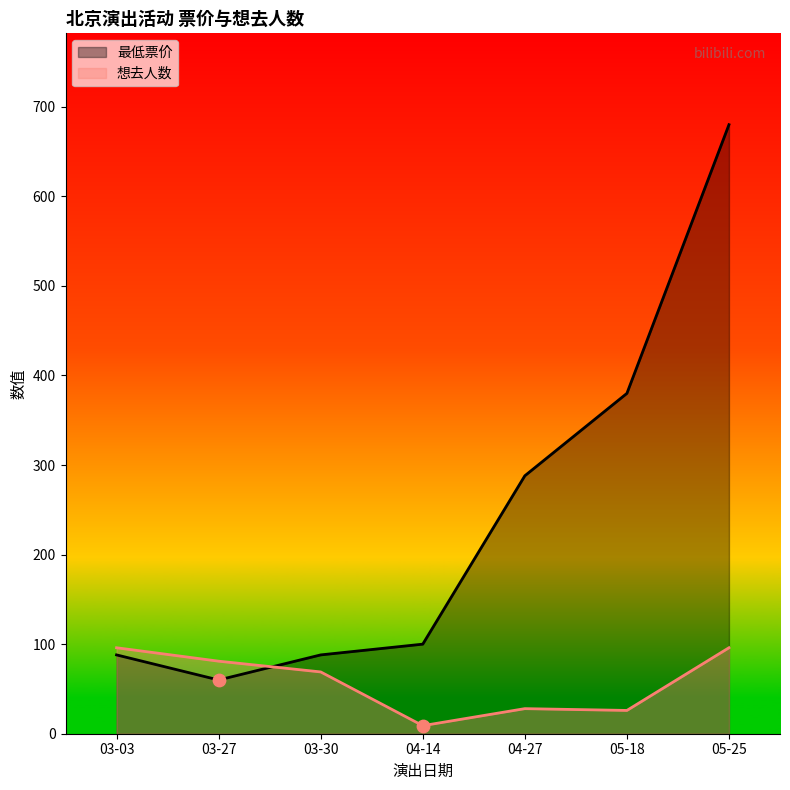

What are all the series names shown in the legend?

最低票价, 想去人数